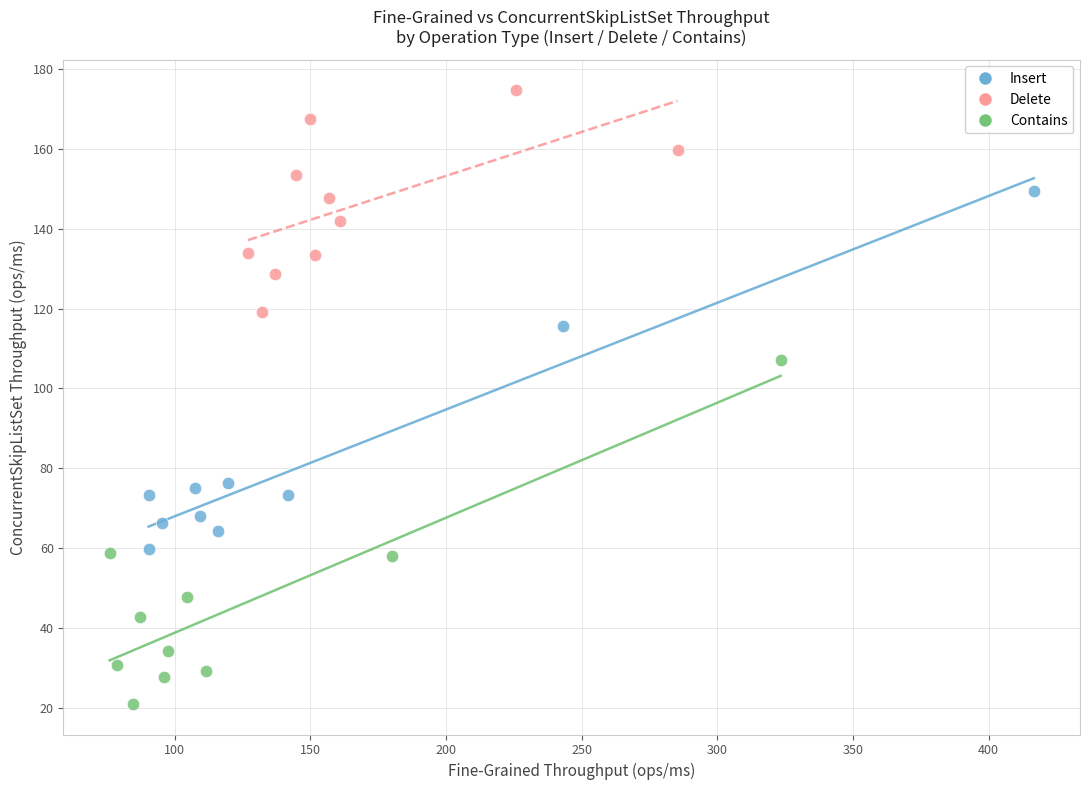

Which series reaches the maximum Y coordinate?

Delete